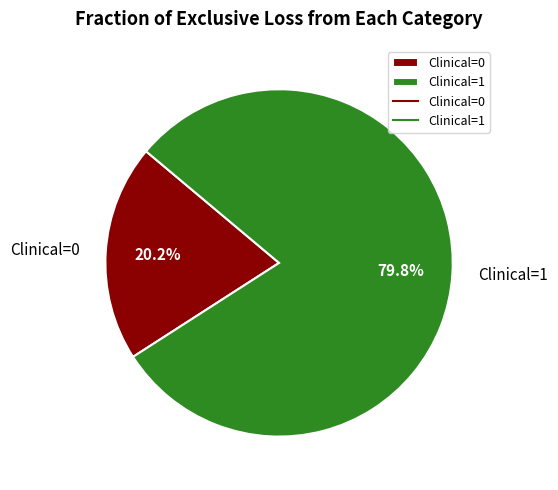

Rank the categories by value from lowest to highest.

Clinical=0, Clinical=1